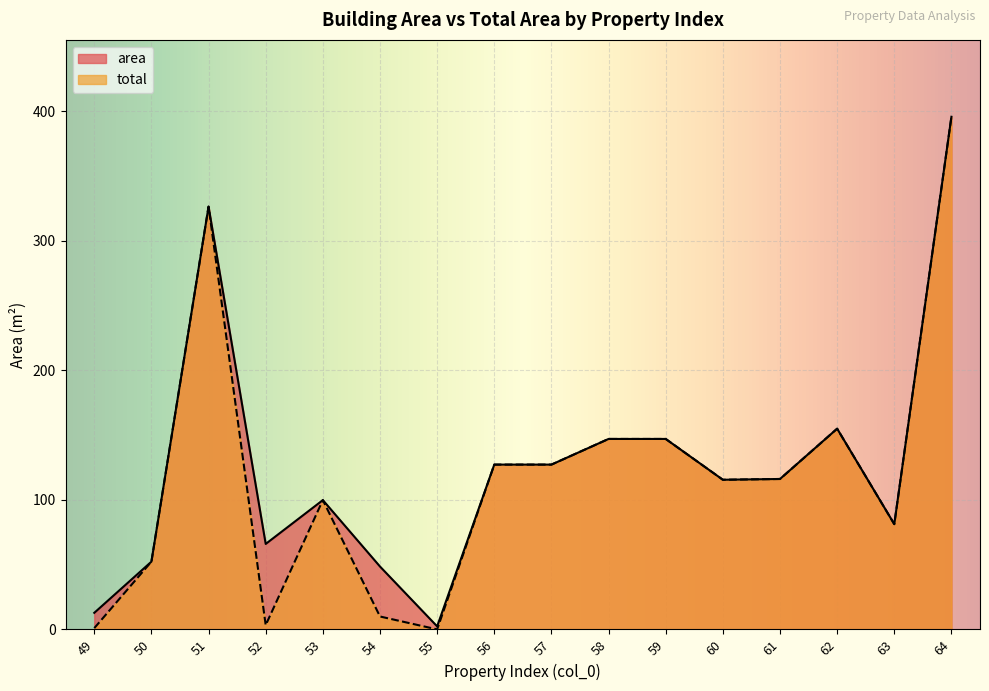

Is the value of total at 50 greater than the value of area at 56?

No